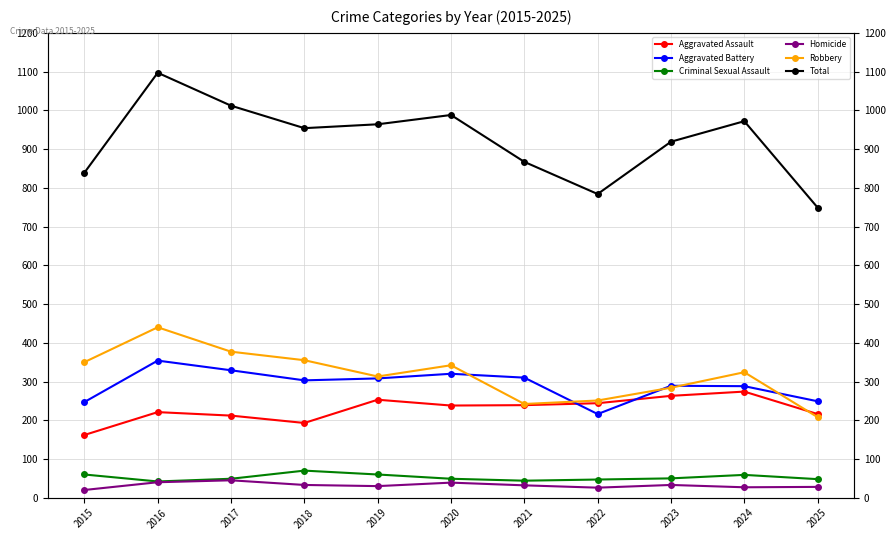

True or false: Total has more than 1 points higher than both neighbors.

True